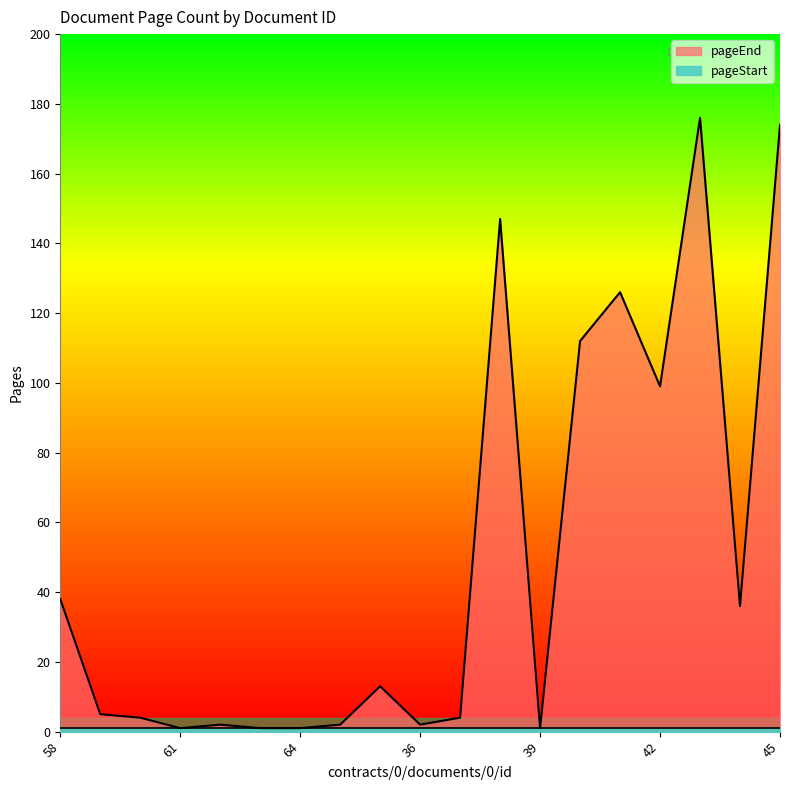

Which category has the highest value across all series?

43